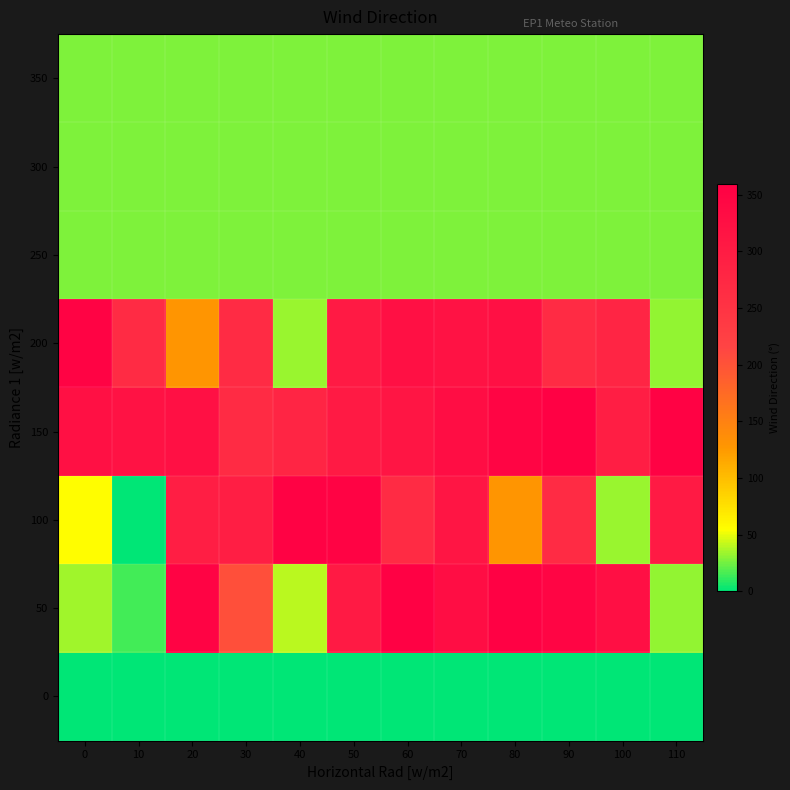

At which category is the sum across all series the highest?

70